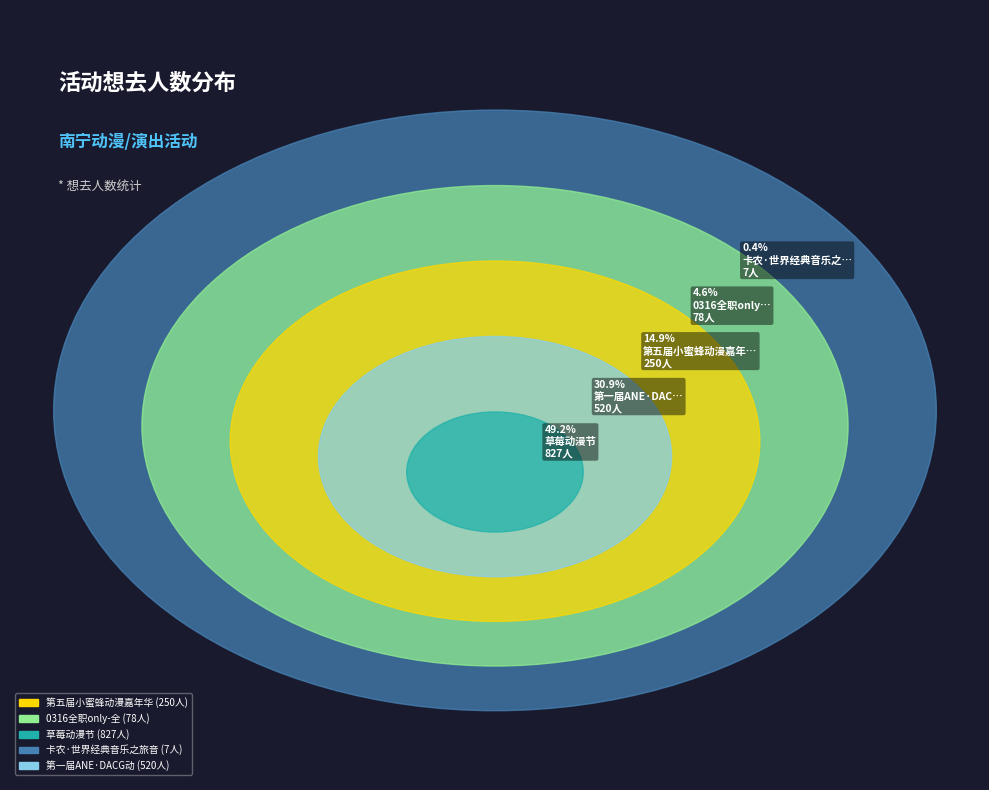

Rank the categories by value from lowest to highest.

南宁·卡农·世界经典音乐之旅音乐会, 南宁·0316全职only-全明星周末, 南宁·第五届小蜜蜂动漫嘉年华, 南宁·第一届ANE·DACG动漫嘉年华, 南宁·草莓动漫节